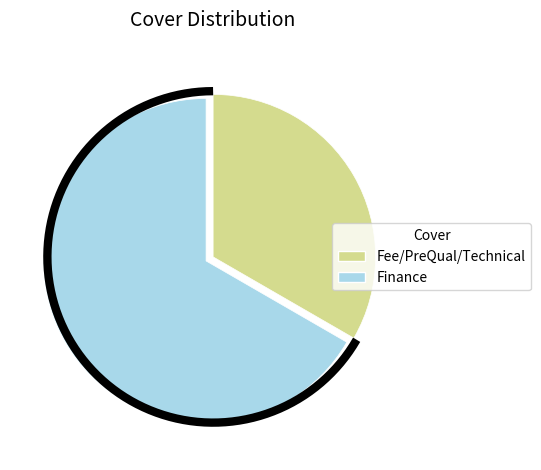

Rank the categories by value from lowest to highest.

Fee/PreQual/Technical, Finance